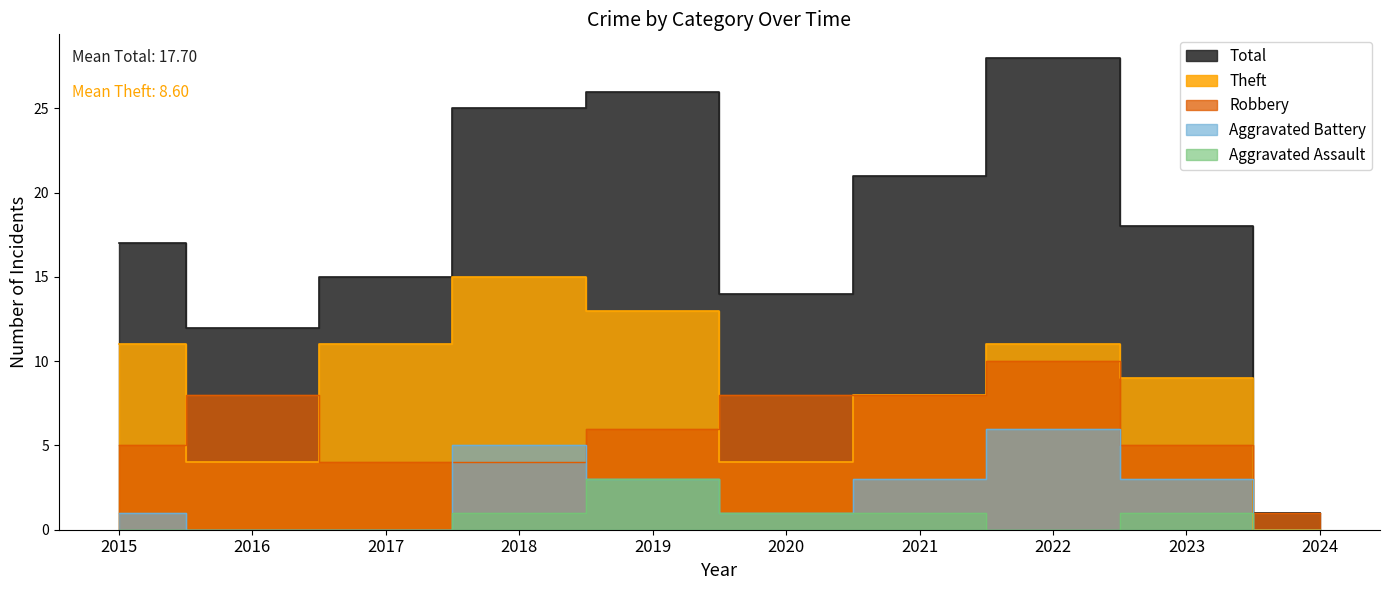

What is the approximate value of Theft at 2019, to the nearest 10?

10